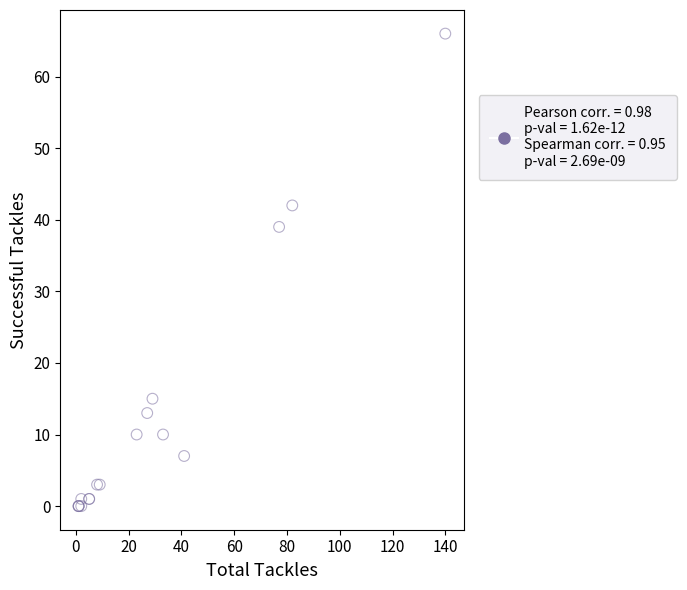

What Y value in the scatter plot is closest to 33?

39